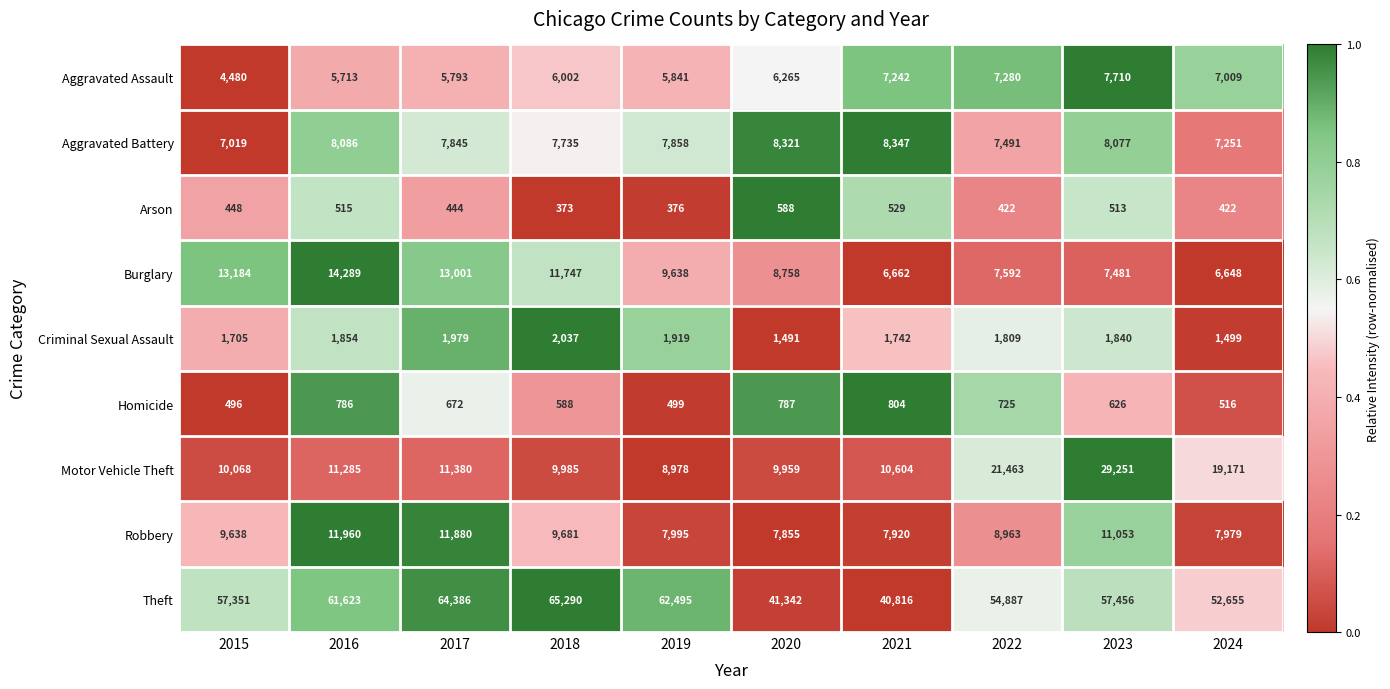

Which label corresponds to the smallest value in the chart?

2018